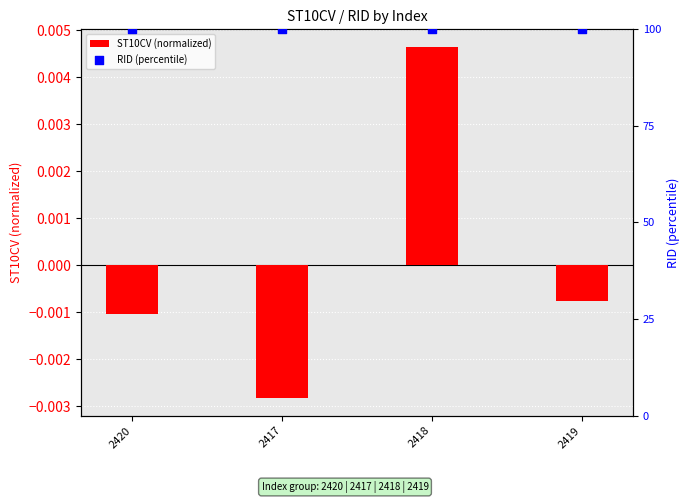

At how many categories does at least one series exceed 32?

4